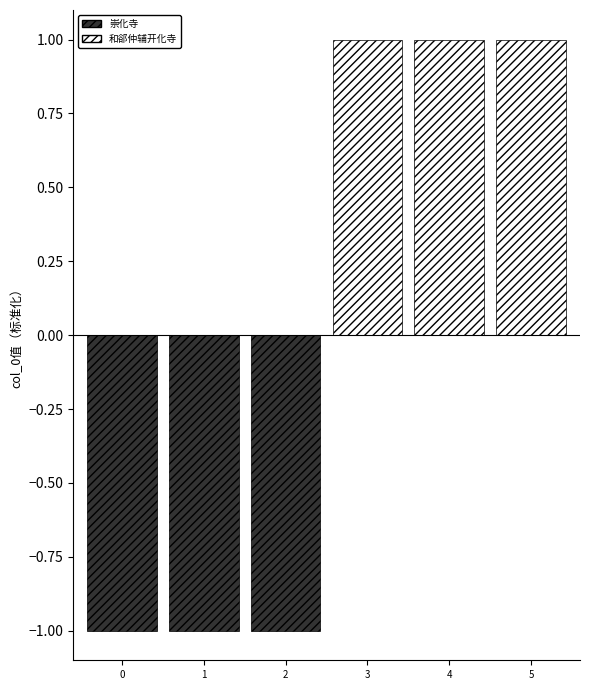

At which label does the data first exceed 0?

3